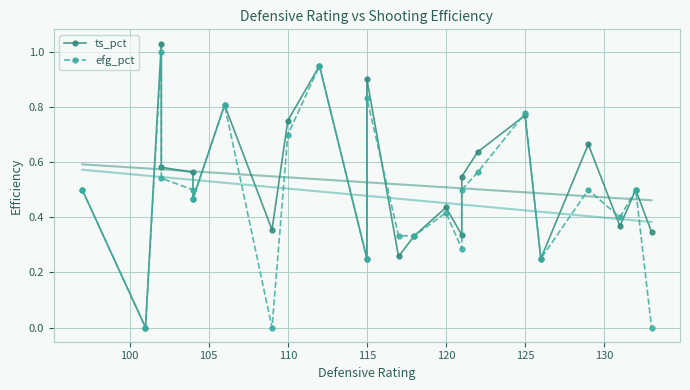

How many values in the ts_pct series exceed 0?

23